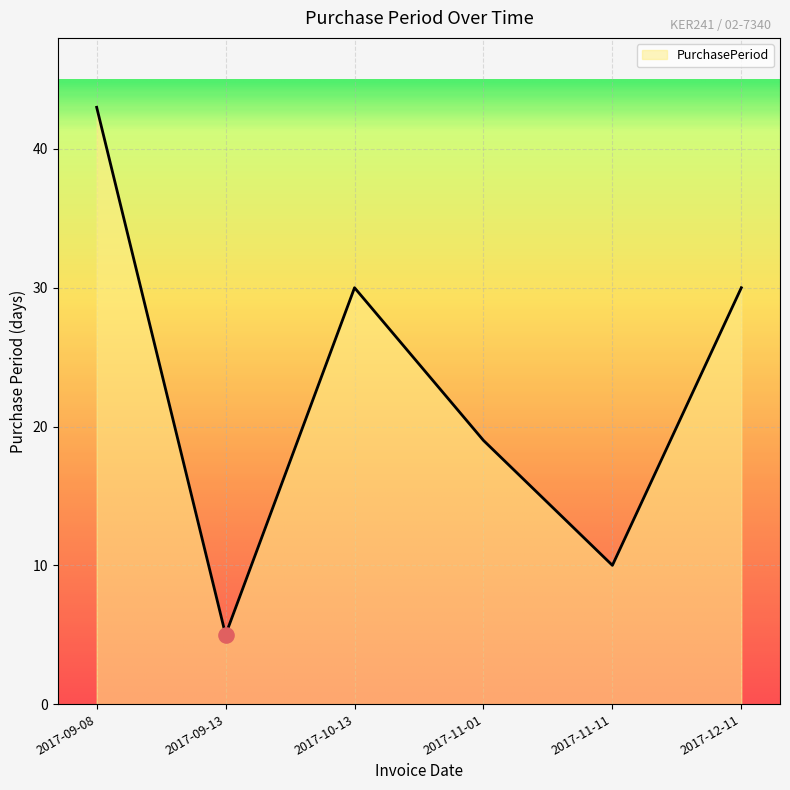

What is the ratio of the value at 2017-12-11 to the value at 2017-11-11?

3.0